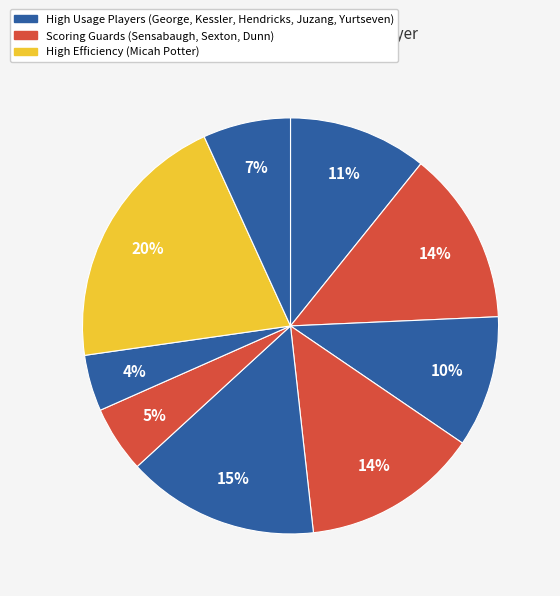

To the nearest percent, what is the difference between the largest and smallest slice percentages?

16%